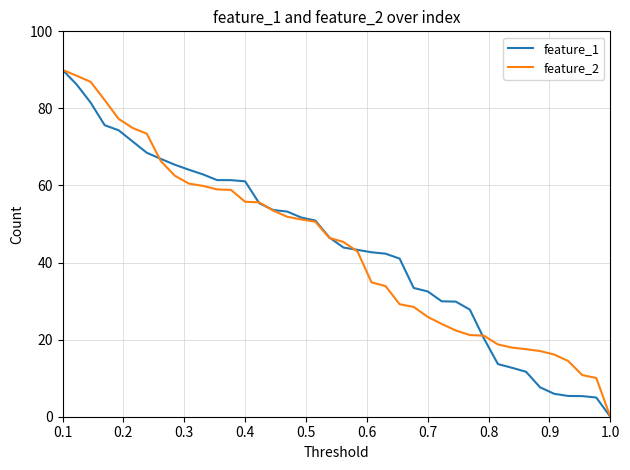

True or false: feature_1 and feature_2 intersect in this chart.

True